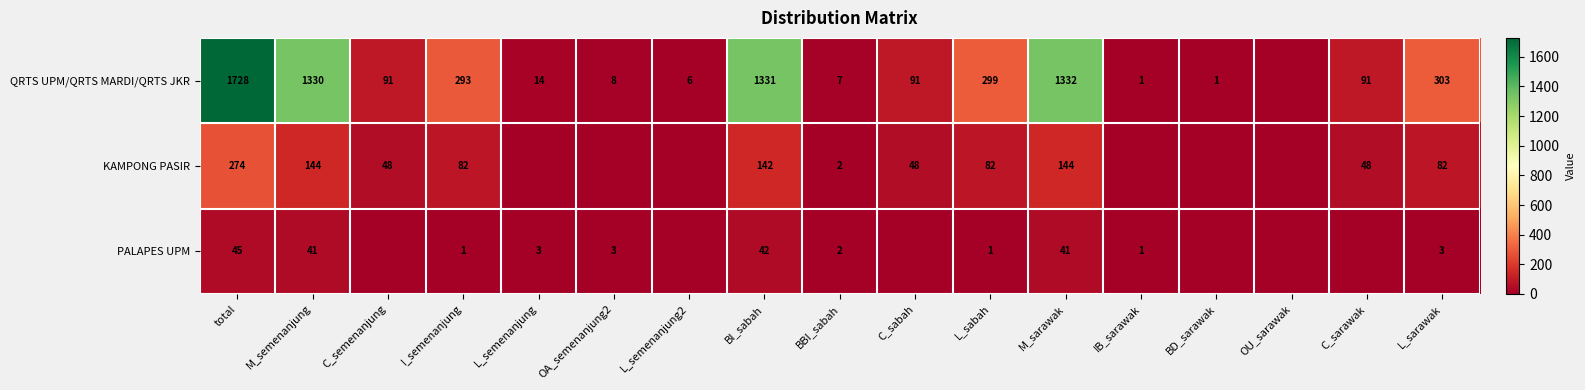

What is the difference between the highest and lowest values at total?

1683